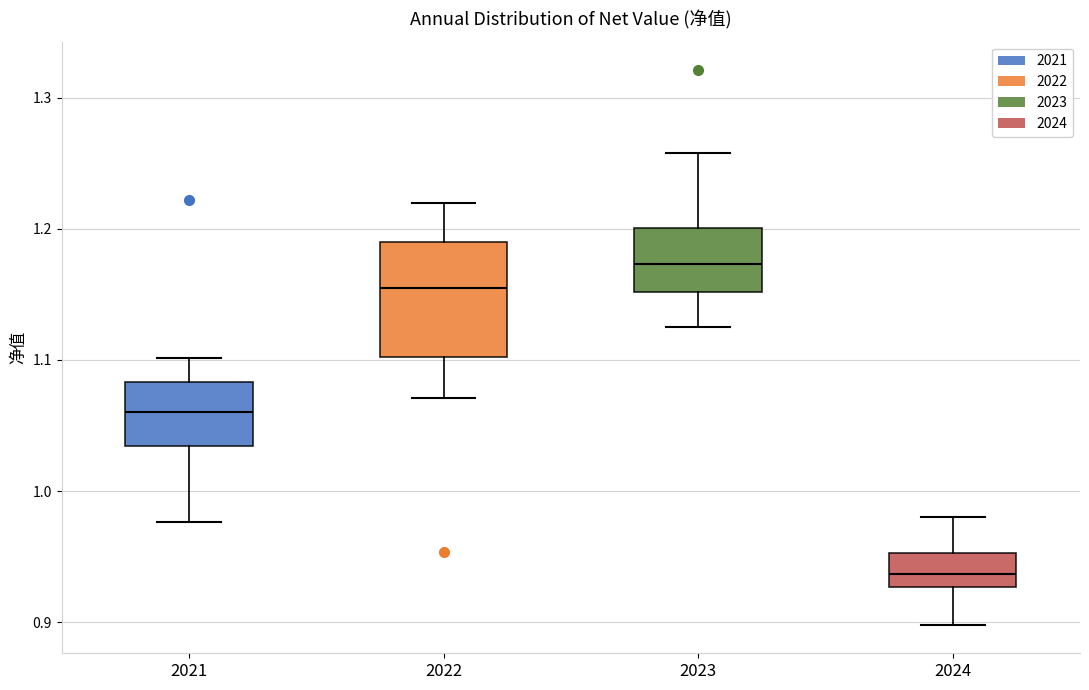

Which box has the lowest median line?

2024